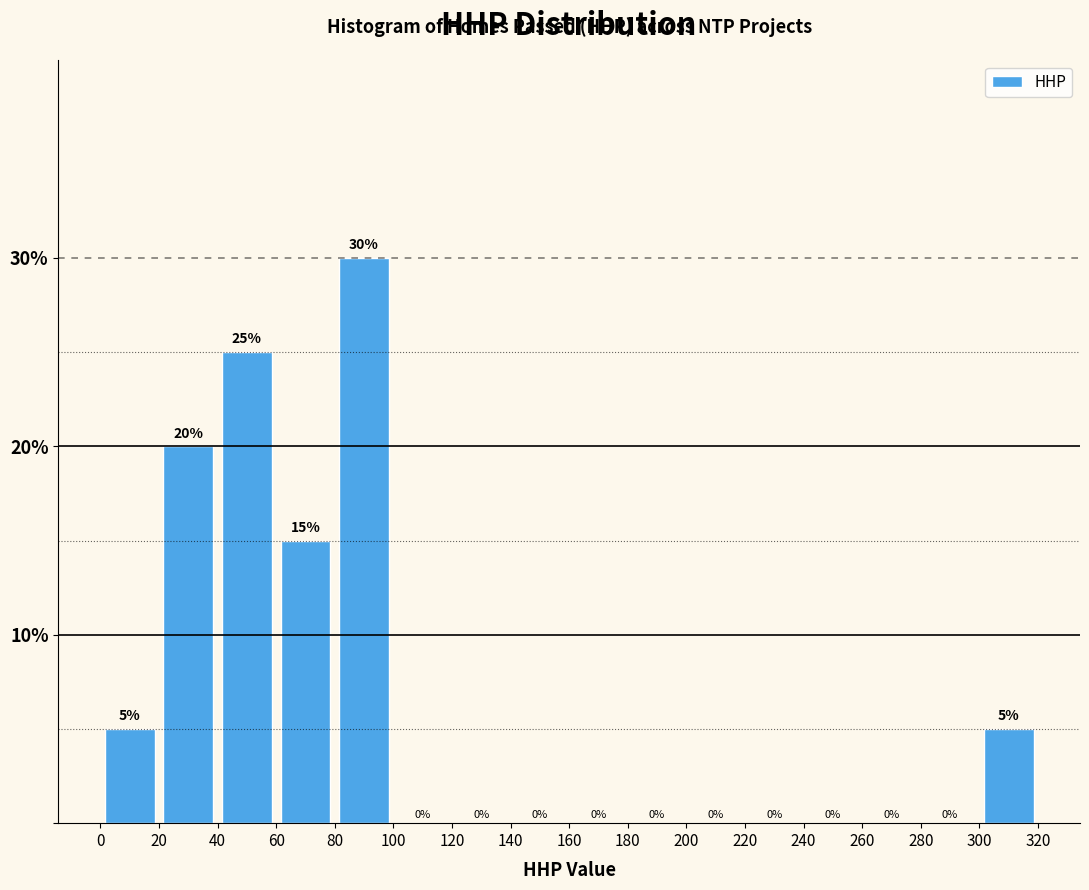

Reading left to right, transcribe this chart: for each bar, give the range it covers on the x-axis and its height.

0 to 20: 5
20 to 40: 20
40 to 60: 25
60 to 80: 15
80 to 100: 30
100 to 120: 0
120 to 140: 0
140 to 160: 0
160 to 180: 0
180 to 200: 0
200 to 220: 0
220 to 240: 0
240 to 260: 0
260 to 280: 0
280 to 300: 0
300 to 320: 5